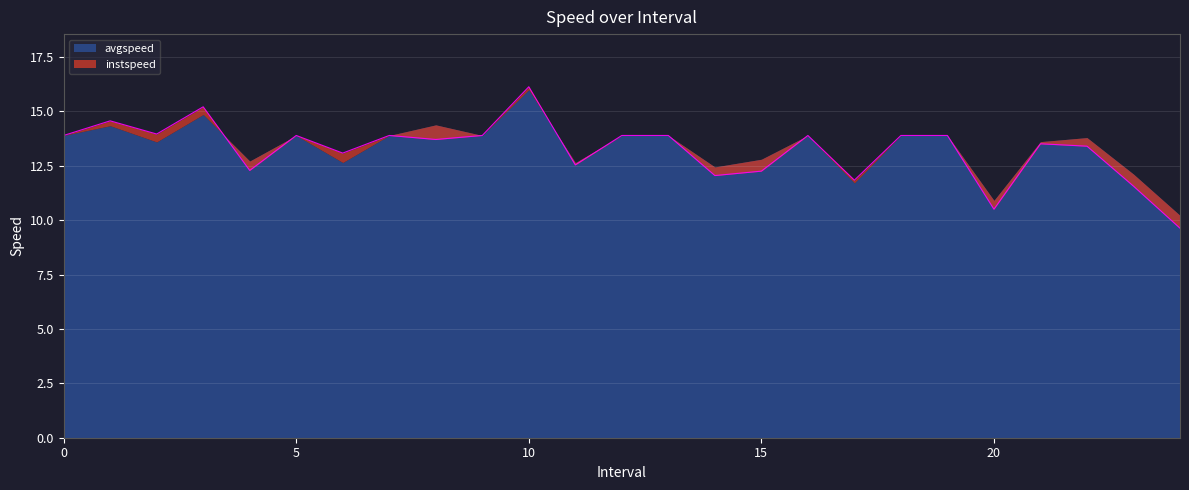

What is the change in value from 5 to 17.0?

-2.1